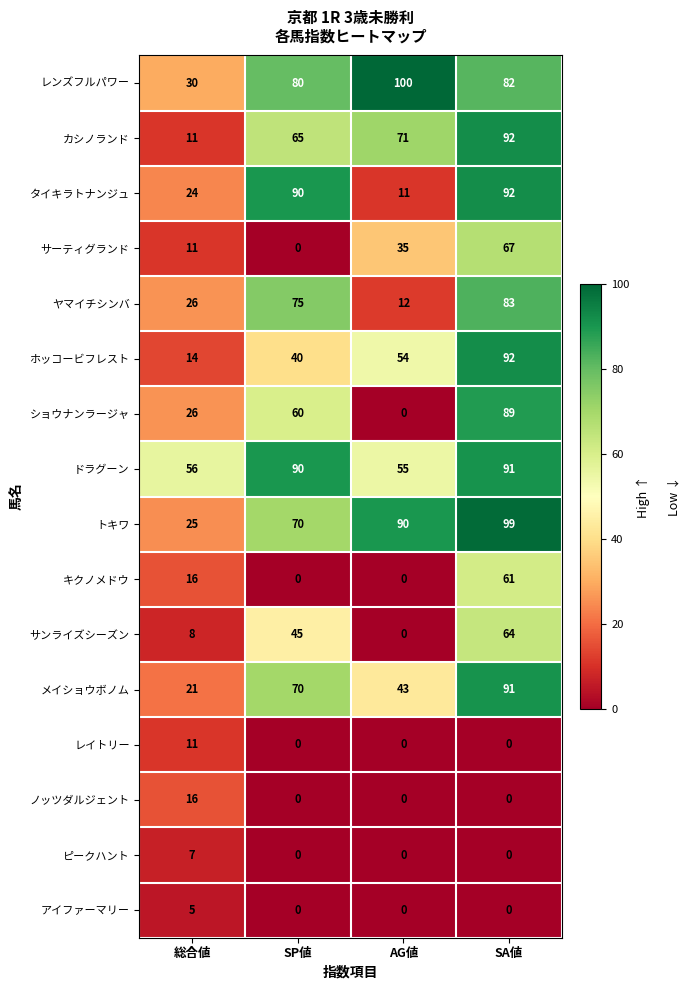

What is the approximate value of トキワ at AG値?

90